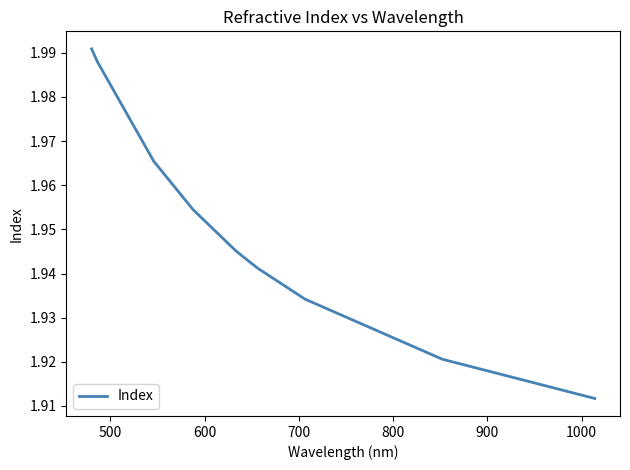

True or false: there are more than 0 points higher than both neighbors.

False